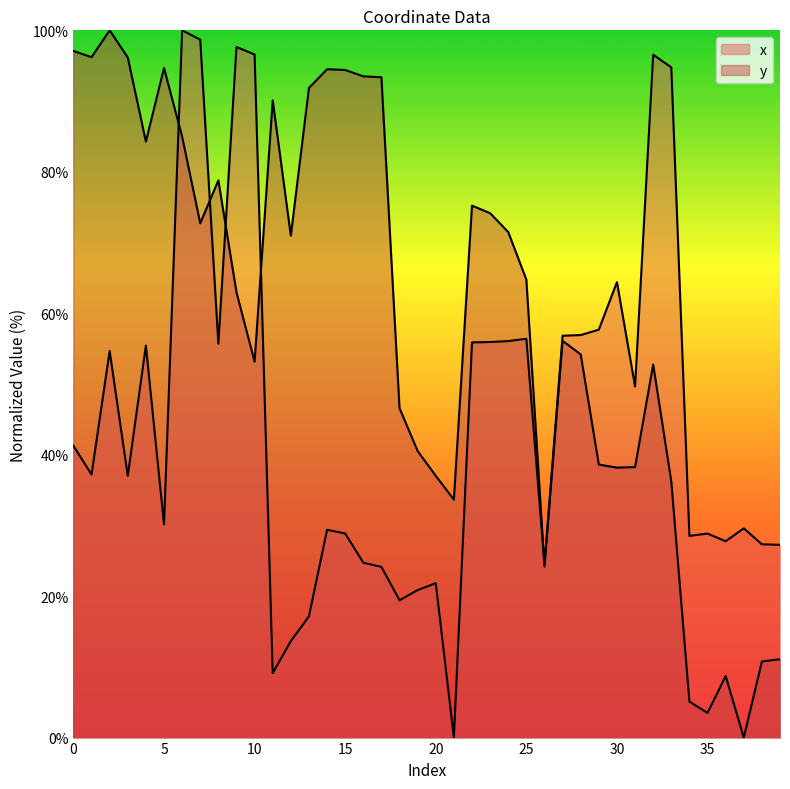

At which category does x reach its first local peak?

2